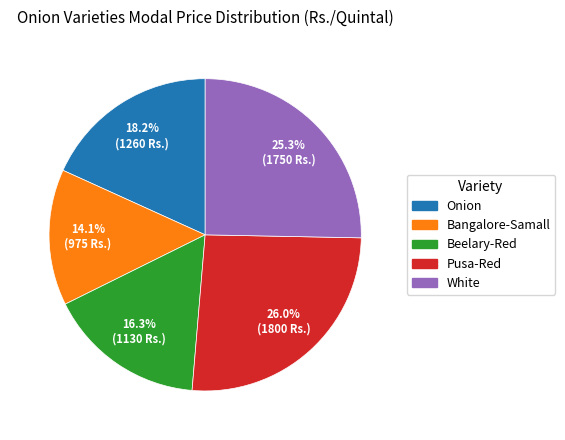

Does Bangalore-Samall account for over 50% of the chart?

No